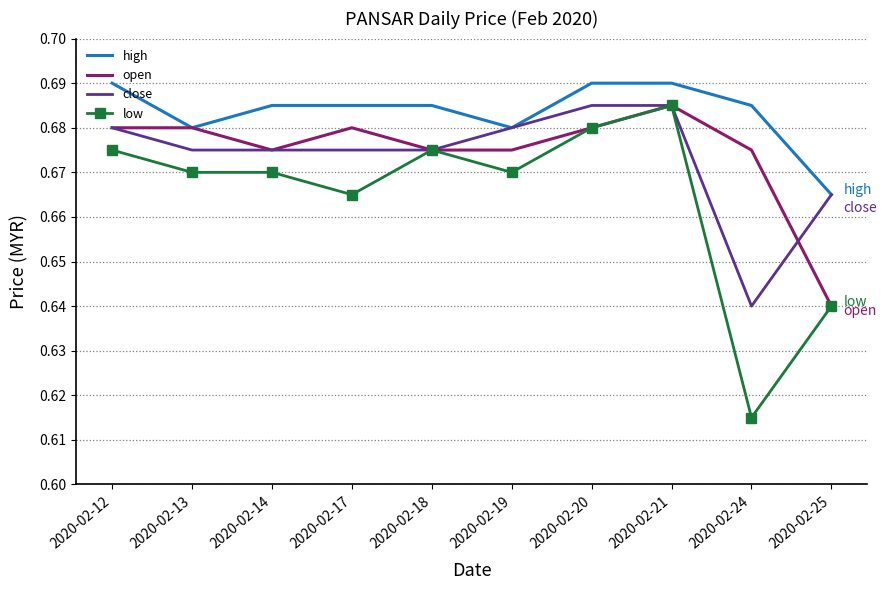

Where is the first local minimum for high?

2020-02-13